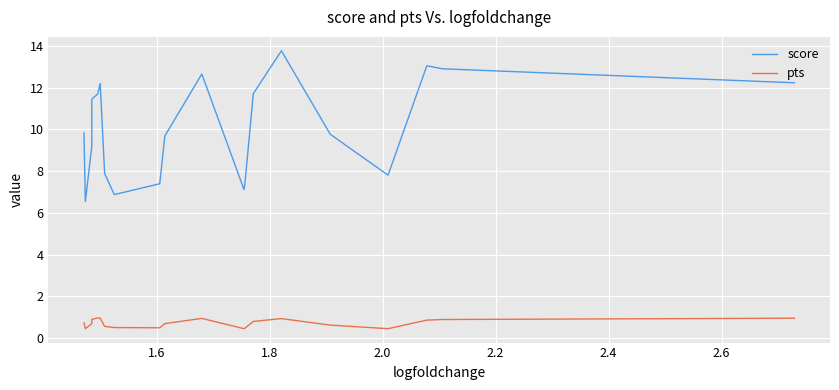

What is the lowest value of the score series?

6.5